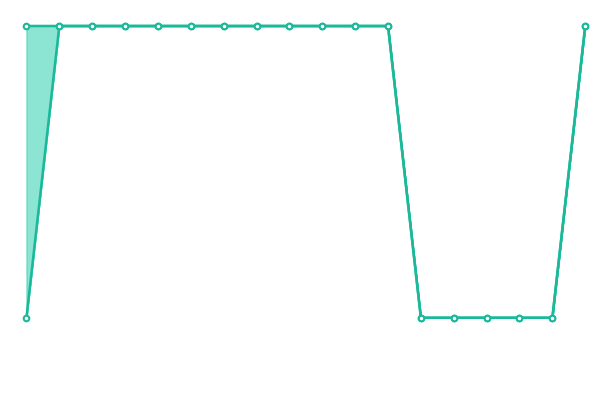

Is it true that pf_vm_from_pu_line equals 0.9 at 1?

True